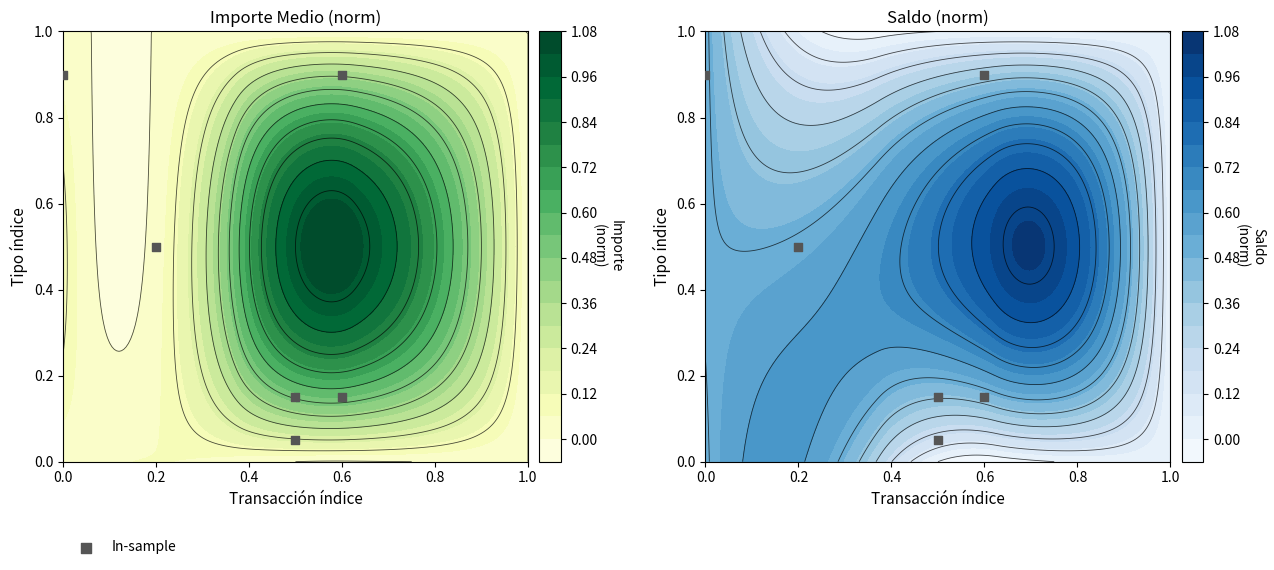

What is the difference between the second highest and second lowest values?

0.8